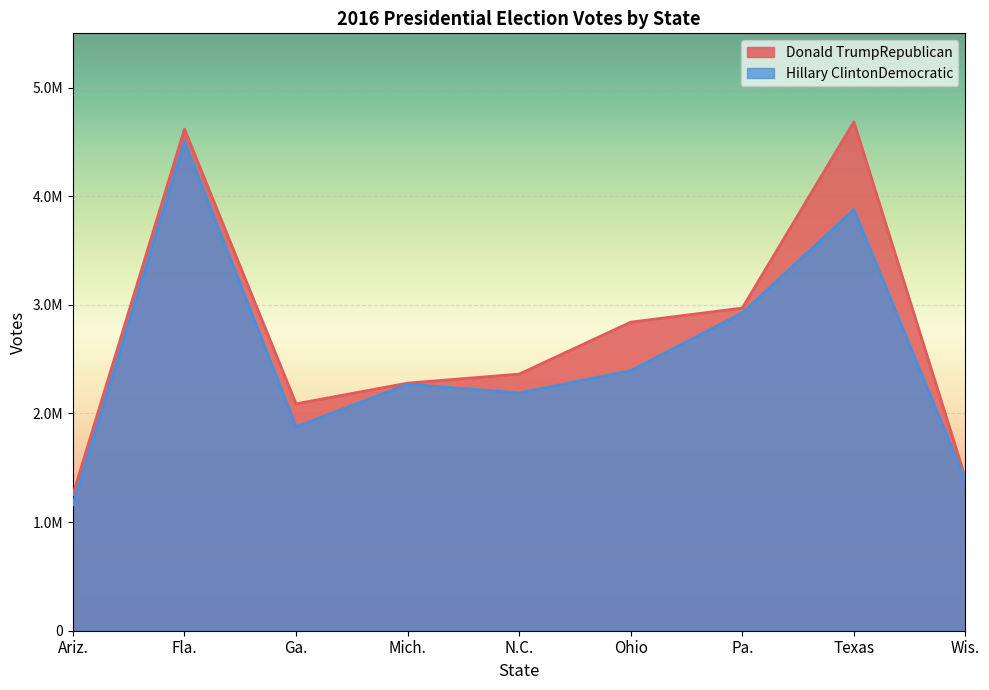

Which series has the largest range (max minus min)?

Donald TrumpRepublican